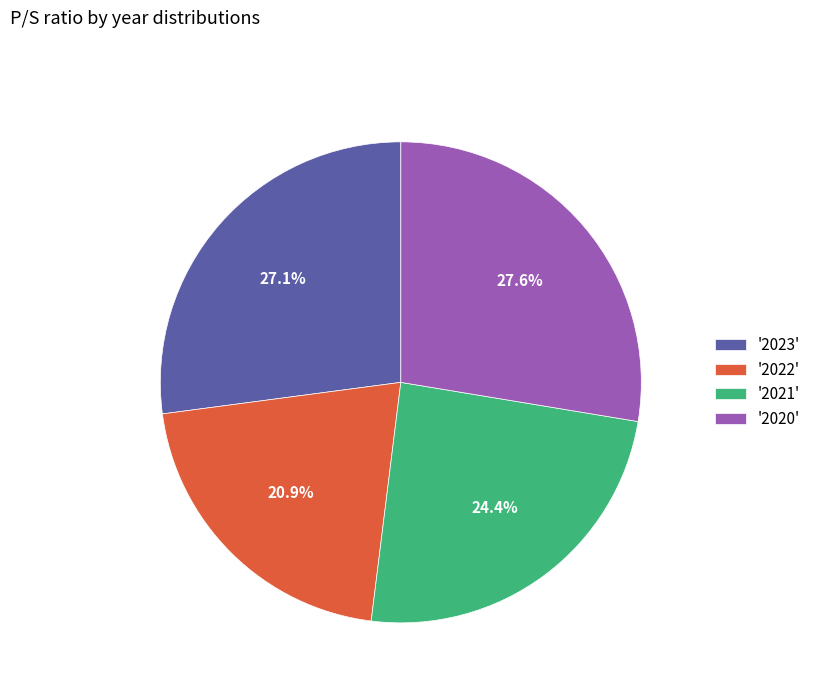

Rank the categories by value from highest to lowest.

'2020', '2023', '2021', '2022'